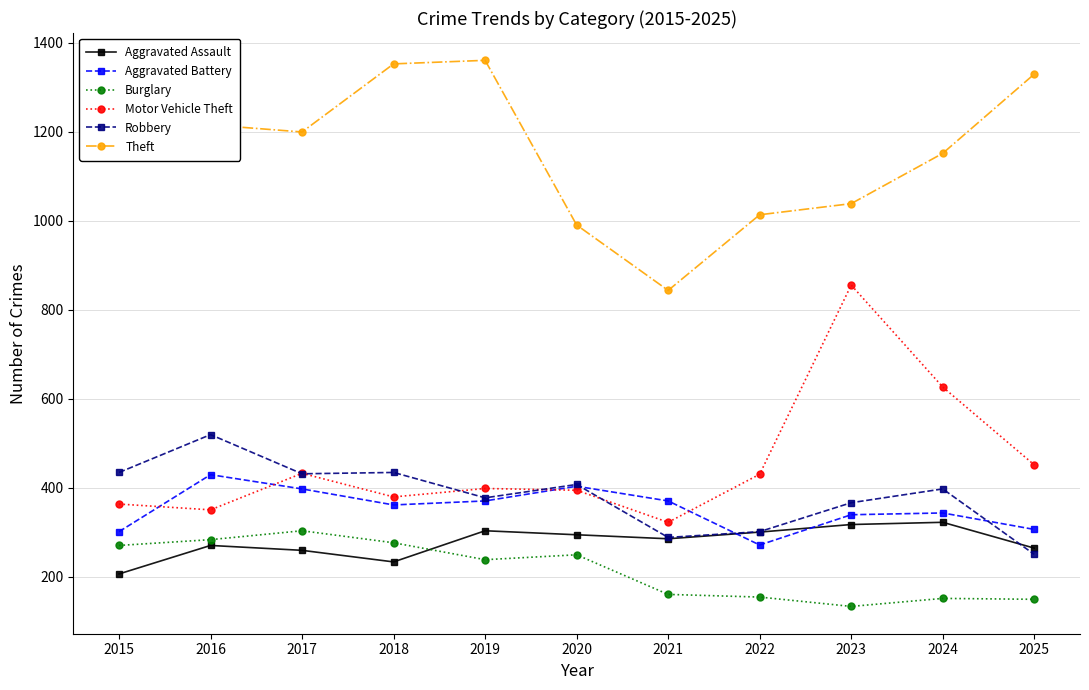

How many lines are shown in the chart?

6